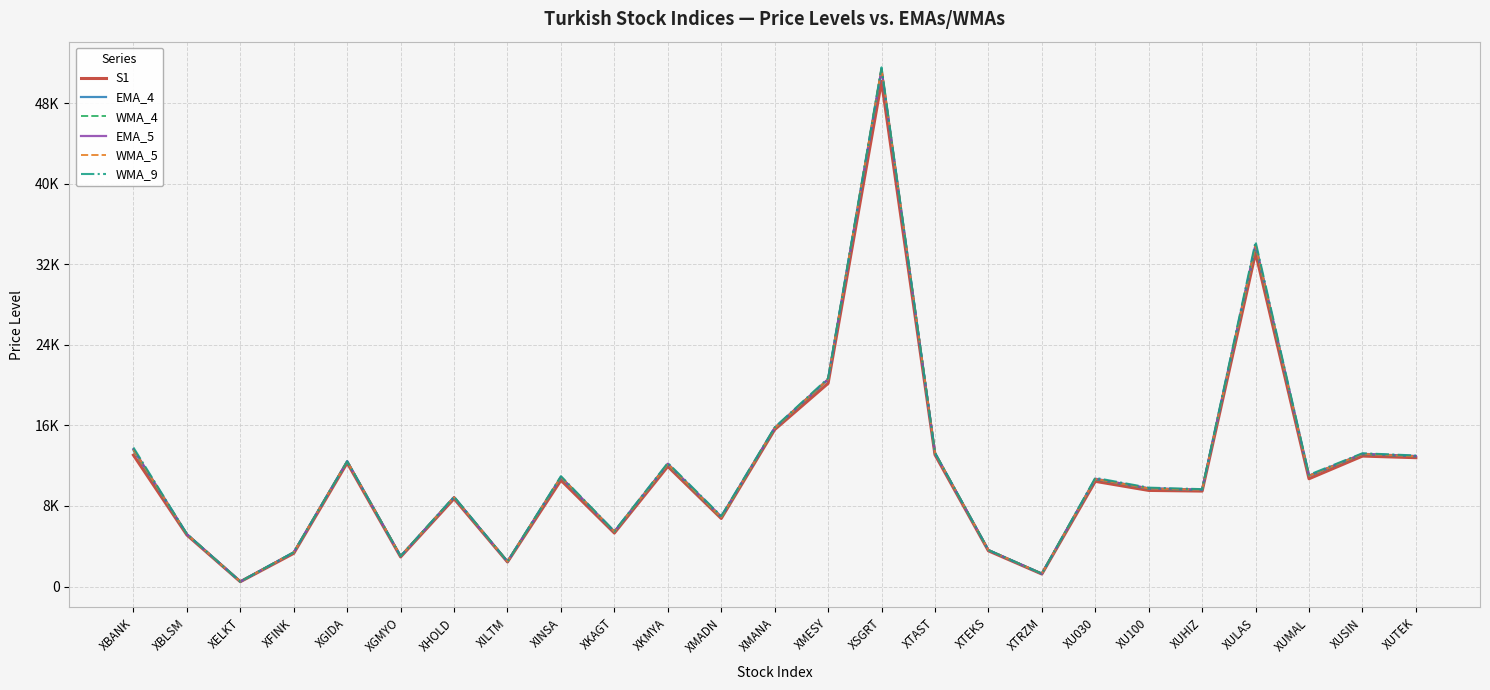

What is the highest value of the EMA_4 series?

51320.5